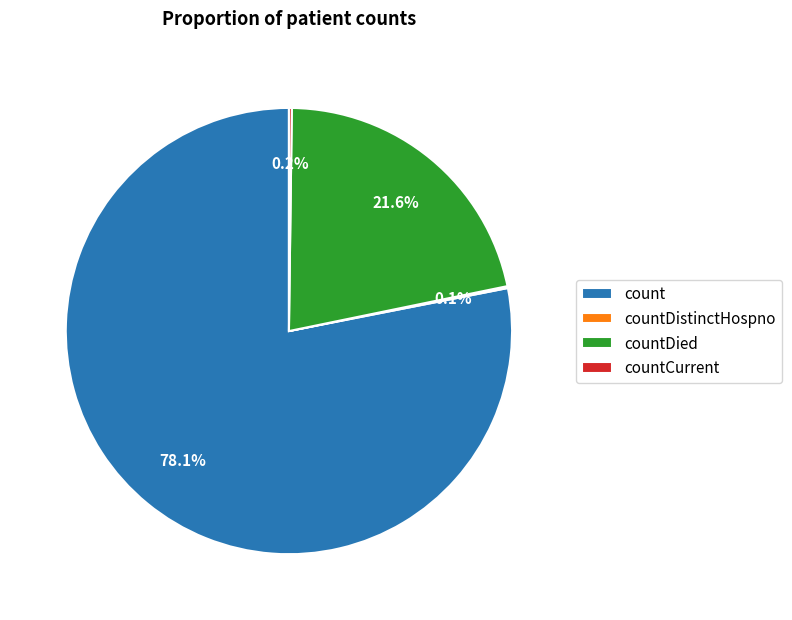

What is the largest slice in the pie chart?

count